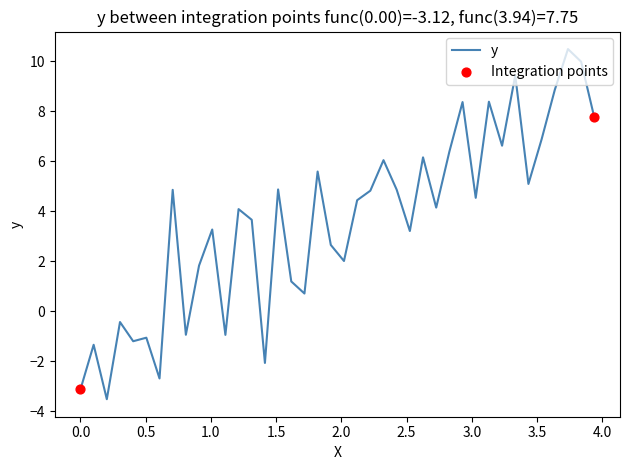

What is the maximum value shown in the chart?

10.5